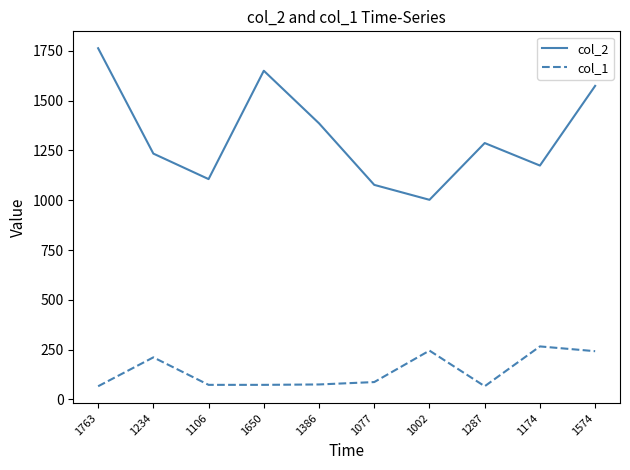

True or false: col_2 and col_1 cross at least once.

False